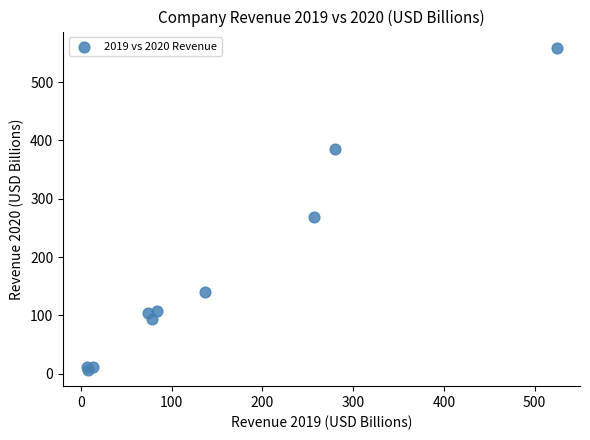

What Y value in the scatter plot is closest to 282?

268.7